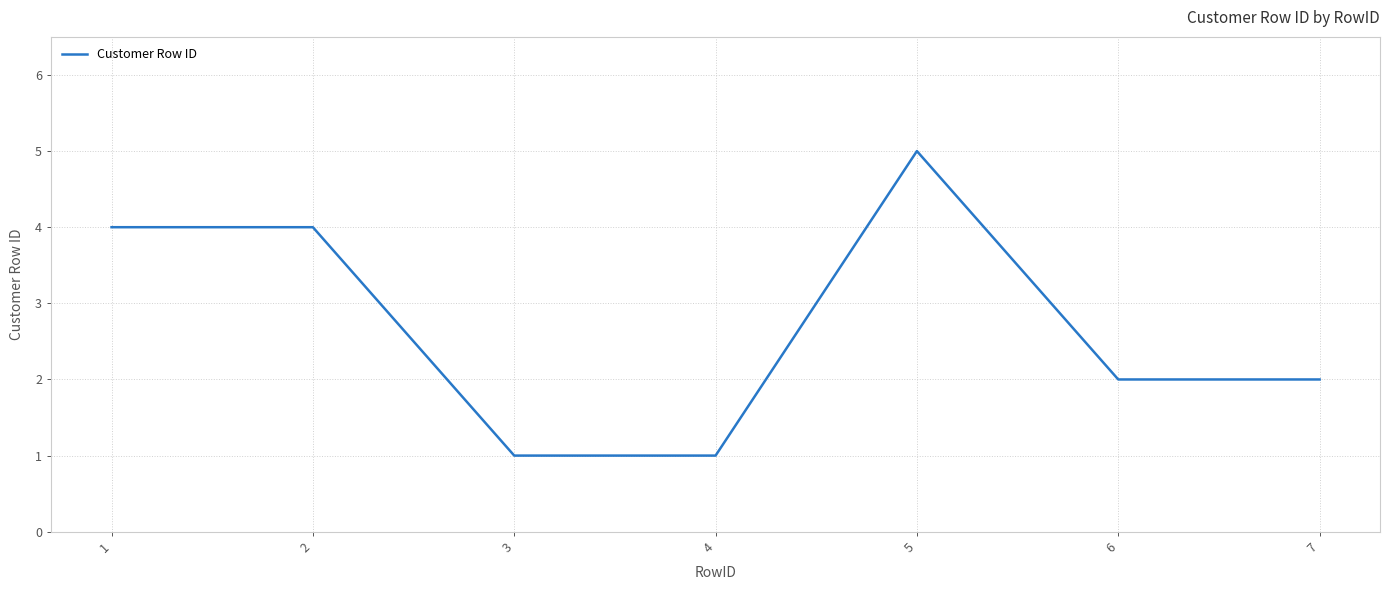

Reading right to left, transcribe all the data shown in this chart.

7=2	6=2	5=5	4=1	3=1	2=4	1=4